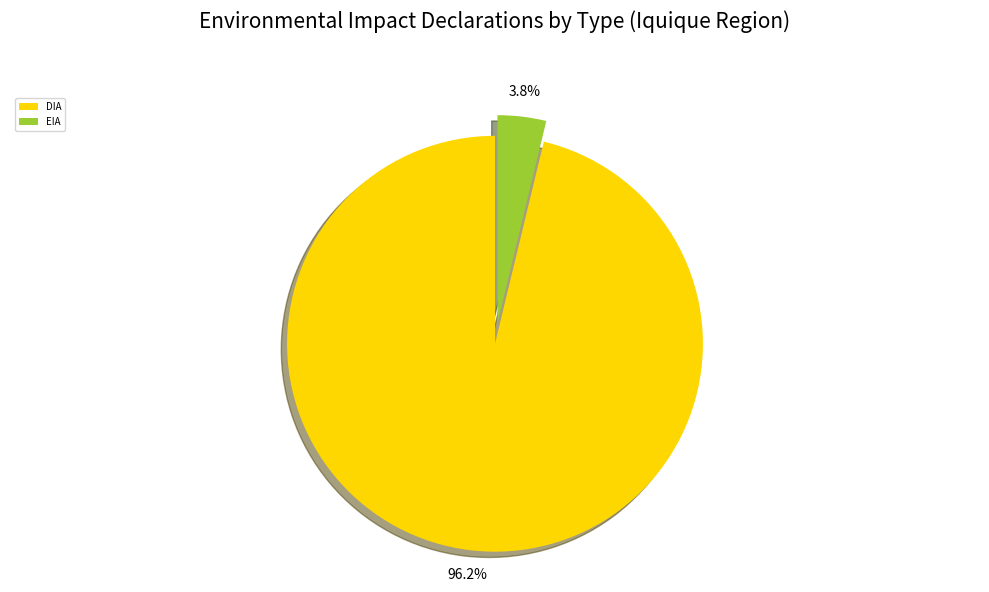

Which category has the biggest portion of the pie?

DIA